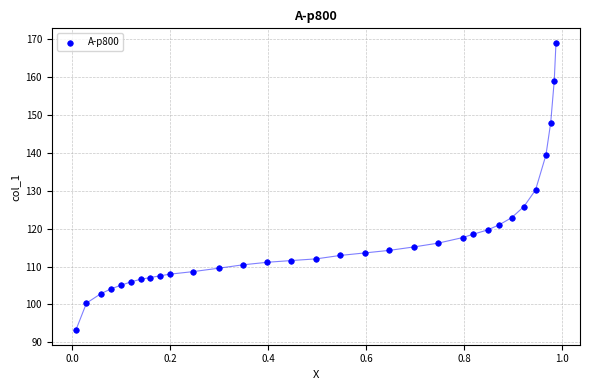

What is the range of Y values (max minus min)?

75.9